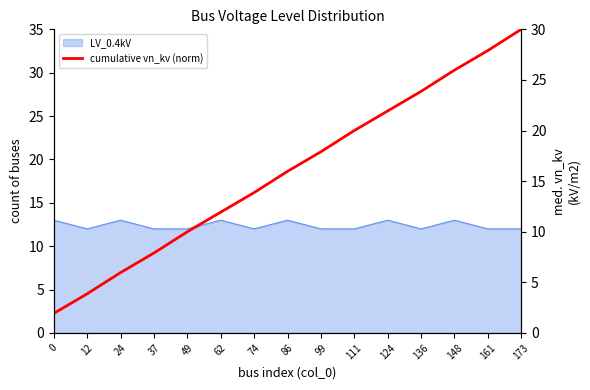

Between 37 and 74, which is larger?

74